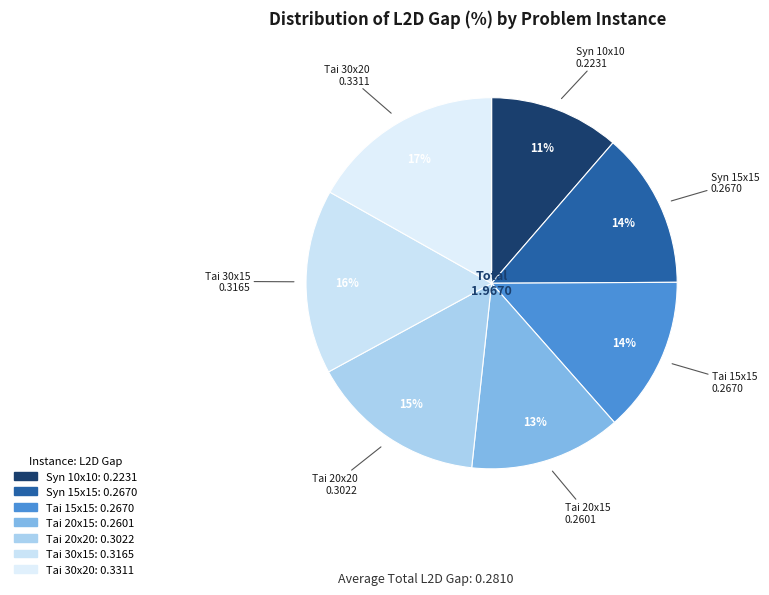

Which has a higher value, Tai 30x15 or Tai 15x15?

Tai 30x15